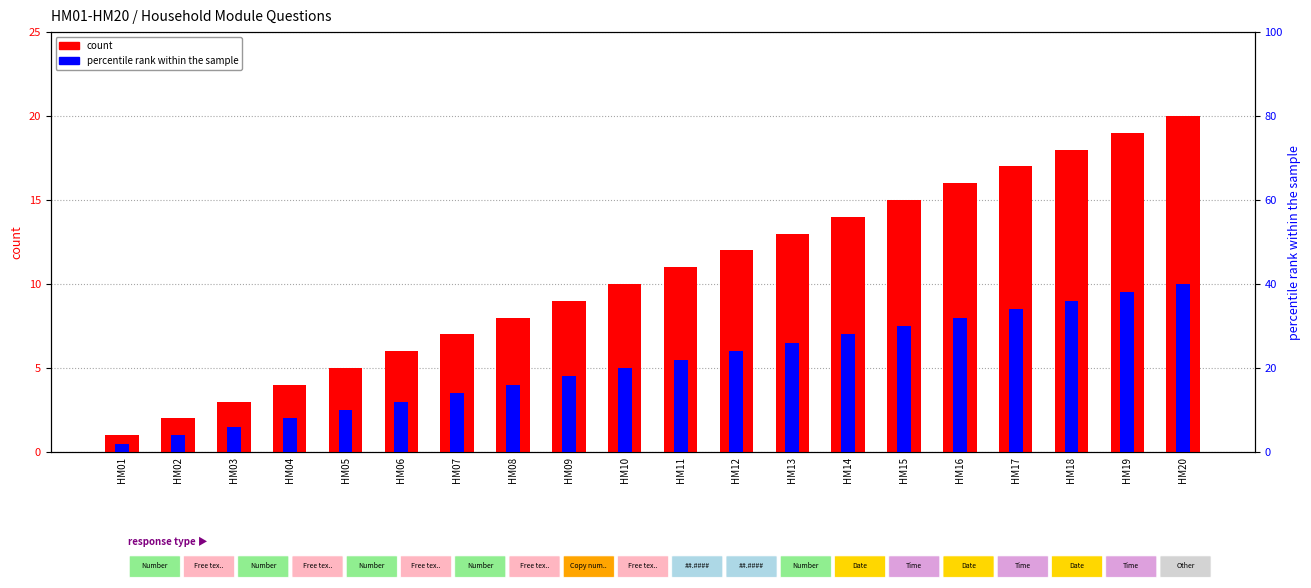

The count series shows 12 at HM12. True or false?

True